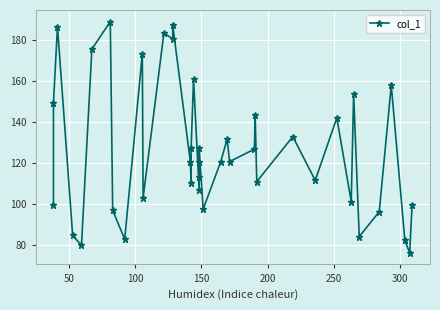

How many interior local valleys (lower than both neighbors) does the data have?

13